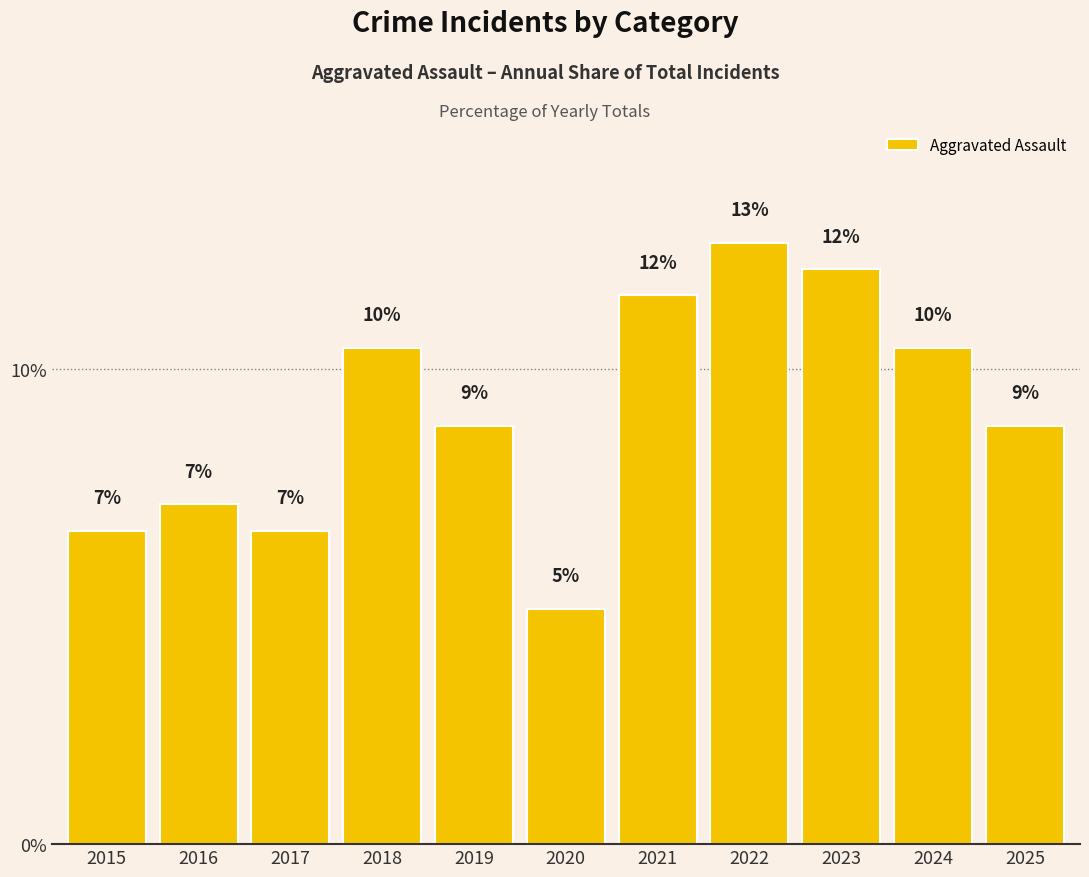

The value at 2021 is 11.5. True or false?

True